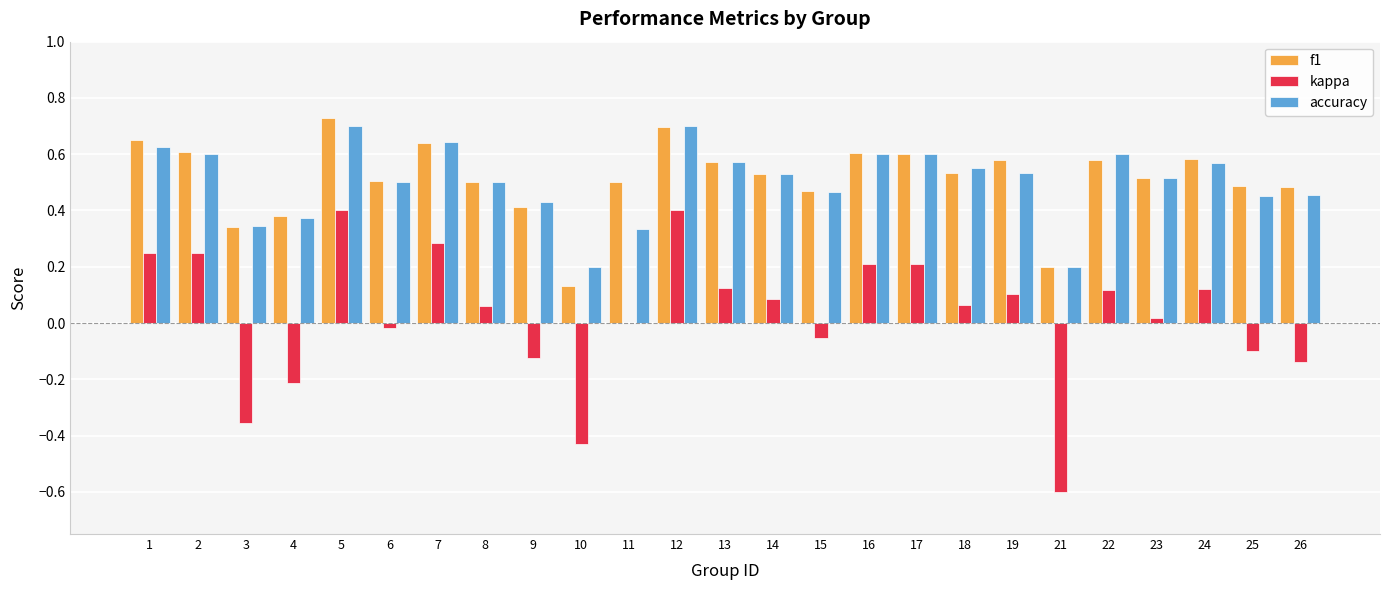

Which category has the highest value across all series?

5